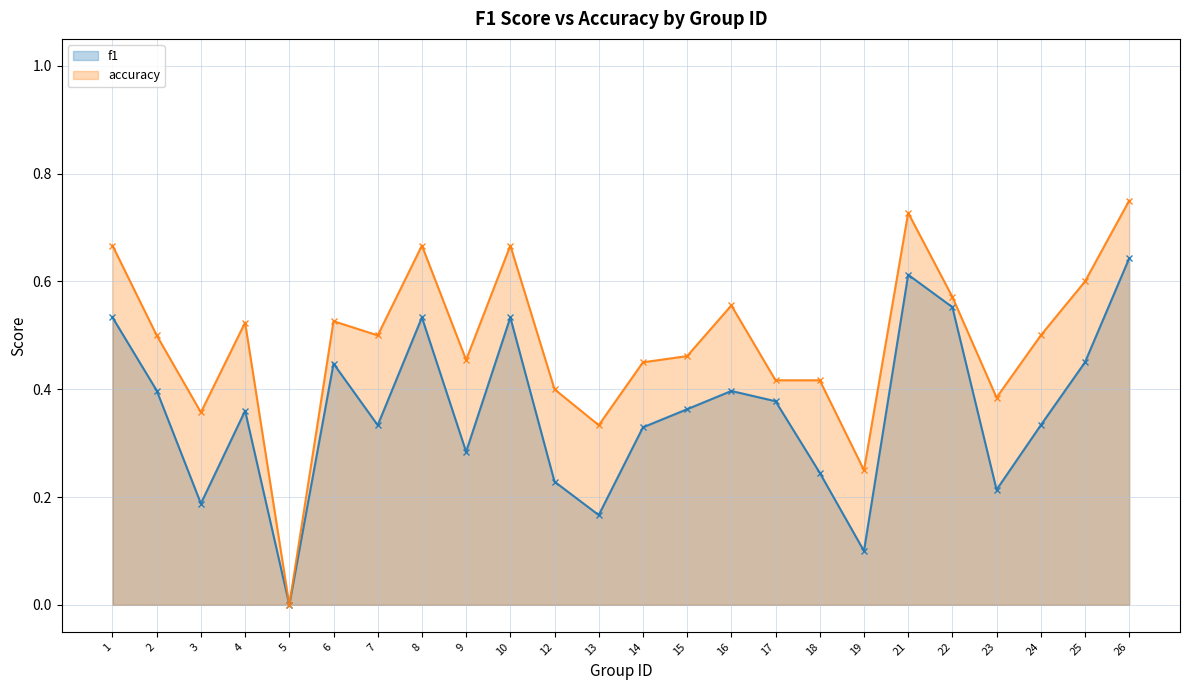

Is it true that accuracy equals 0.2 at 19?

True